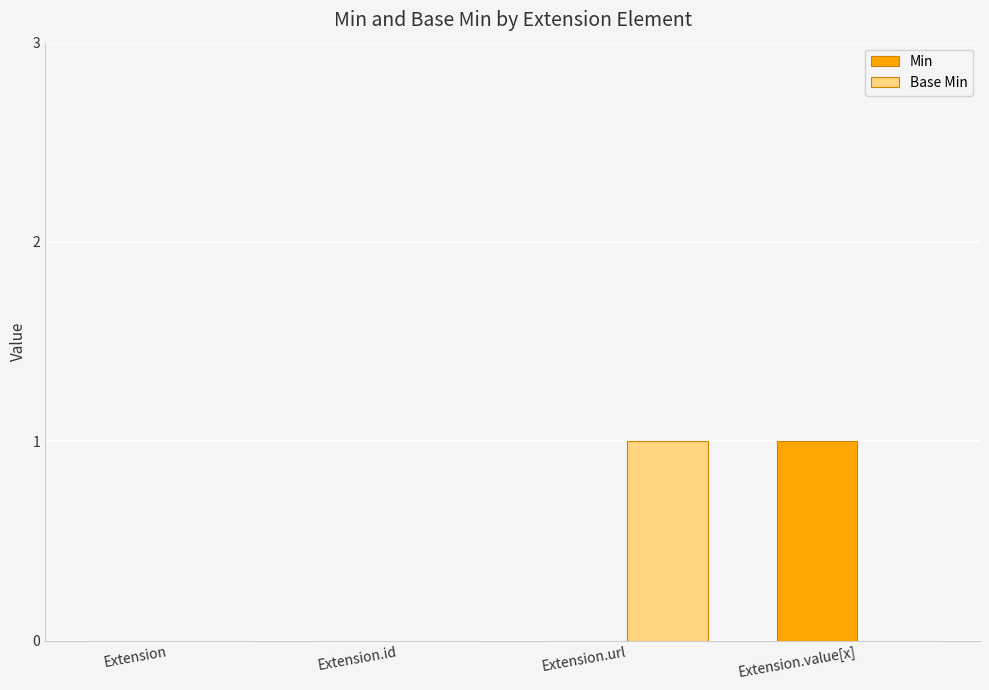

What is the approximate value of Base Min at Extension.url?

1